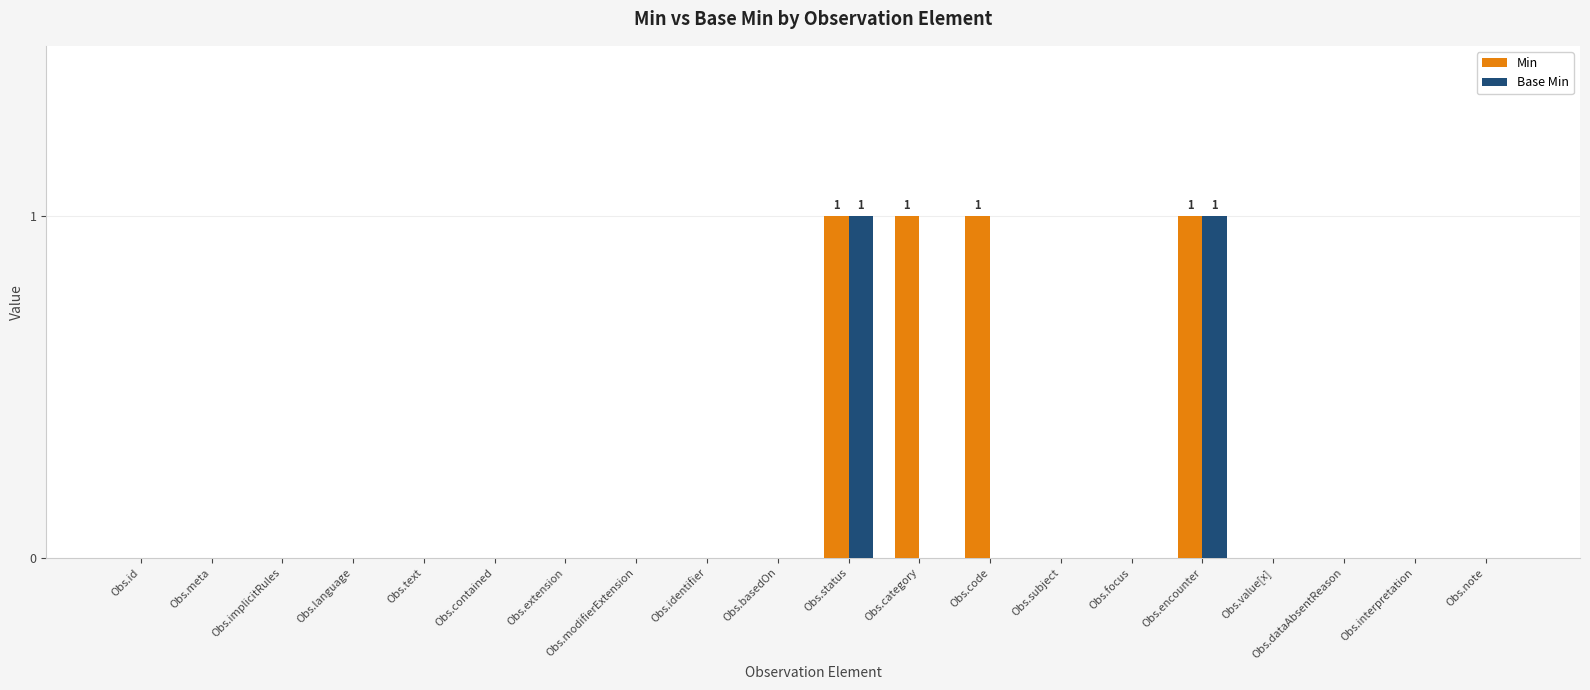

What is the maximum value for Base Min?

1